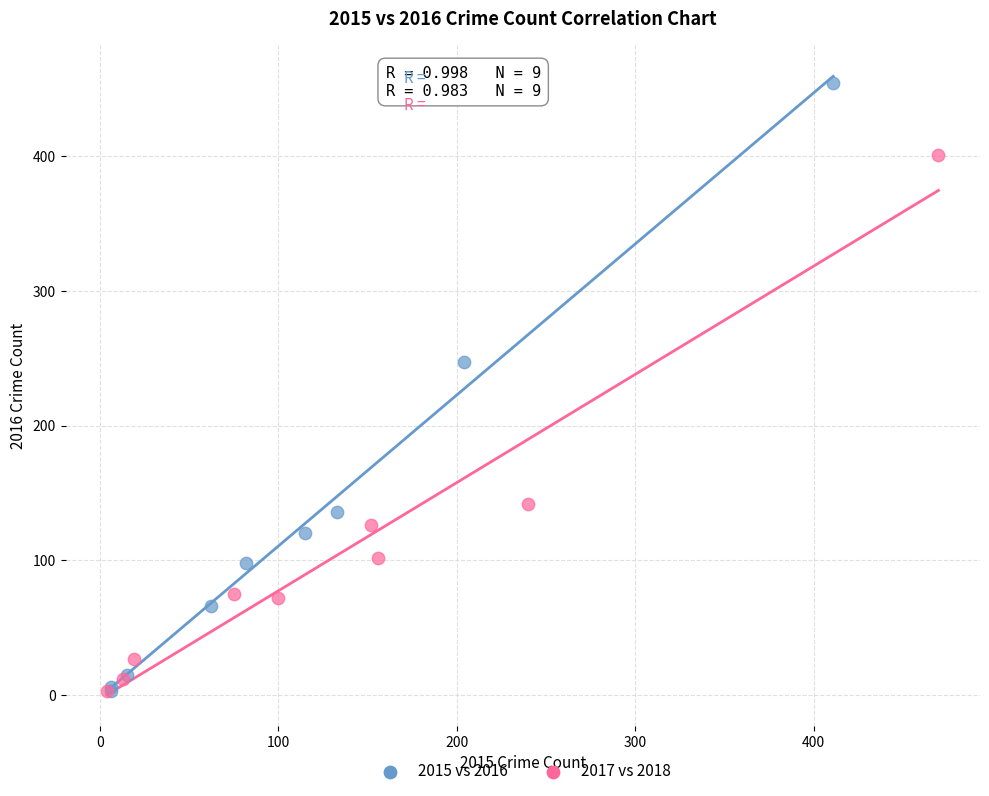

Which series has the largest Y range (max minus min)?

2015 vs 2016